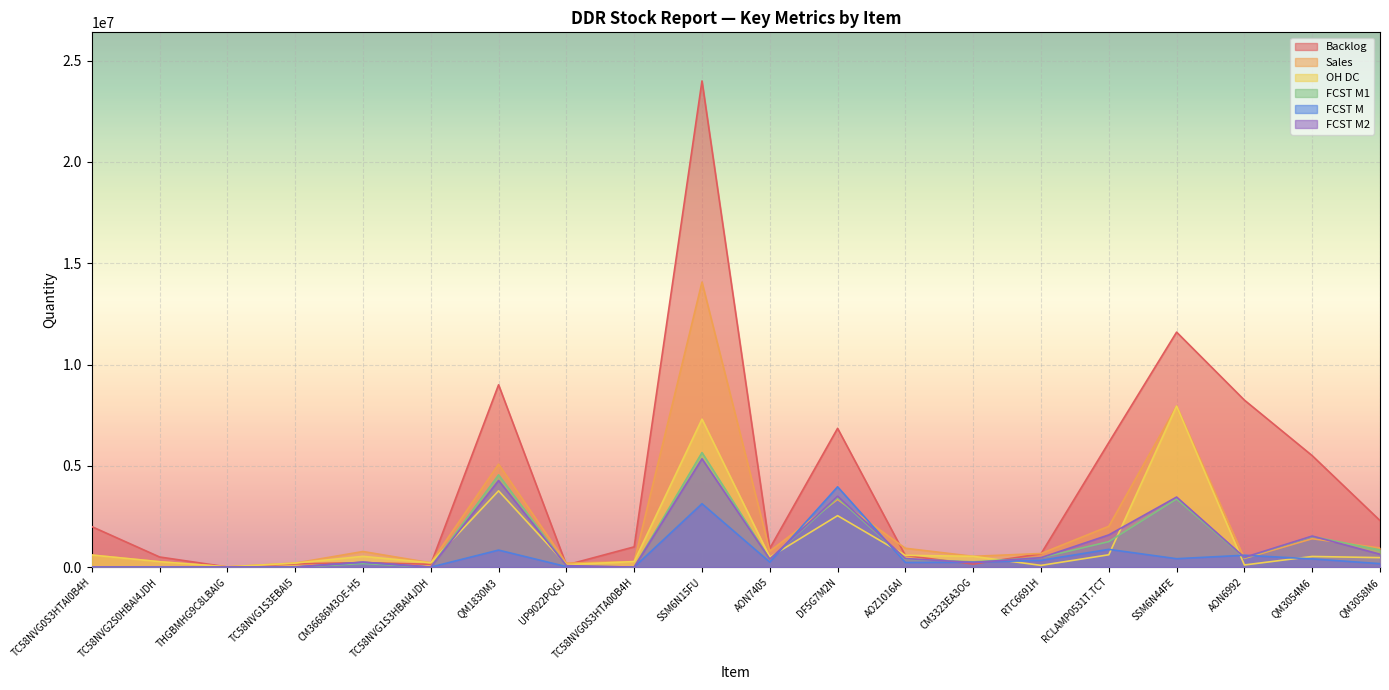

Reading right to left, transcribe all the data shown in this chart.

Backlog: QM3058M6=2298000	QM3054M6=5502000	AON6992=8244000	SSM6N44FE=11600000	RCLAMP0531T.TCT=6150000	RTC6691H=657000	CM3323EA3OG=150000	AOZ1016AI=570000	DF5G7M2N=6850000	AON7405=924000	SSM6N15FU=24000000	TC58NVG0S3HTA00B4H=1000000	UP9022PQGJ=105000	QM1830M3=9000000	TC58NVG1S3HBAI4JDH=140000	CM36686M3OE-H5=220500	TC58NVG1S3EBAI5=160000	THGBMHG9C8LBAIG=7390	TC58NVG2S0HBAI4JDH=500000	TC58NVG0S3HTAI0B4H=2000000
Sales: QM3058M6=945000	QM3054M6=1401000	AON6992=426000	SSM6N44FE=7950000	RCLAMP0531T.TCT=2016000	RTC6691H=670000	CM3323EA3OG=532500	AOZ1016AI=930000	DF5G7M2N=3340000	AON7405=786000	SSM6N15FU=14070000	TC58NVG0S3HTA00B4H=273100	UP9022PQGJ=197500	QM1830M3=5082000	TC58NVG1S3HBAI4JDH=212969	CM36686M3OE-H5=769500	TC58NVG1S3EBAI5=198260	THGBMHG9C8LBAIG=14610	TC58NVG2S0HBAI4JDH=266268	TC58NVG0S3HTAI0B4H=595600
OH DC: QM3058M6=468000	QM3054M6=525000	AON6992=105000	SSM6N44FE=7950000	RCLAMP0531T.TCT=609000	RTC6691H=85000	CM3323EA3OG=532500	AOZ1016AI=582000	DF5G7M2N=2540000	AON7405=492000	SSM6N15FU=7305000	TC58NVG0S3HTA00B4H=273100	UP9022PQGJ=125000	QM1830M3=3765000	TC58NVG1S3HBAI4JDH=212969	CM36686M3OE-H5=531000	TC58NVG1S3EBAI5=198260	THGBMHG9C8LBAIG=14610	TC58NVG2S0HBAI4JDH=266268	TC58NVG0S3HTAI0B4H=595600
FCST M1: QM3058M6=844719	QM3054M6=1515000	AON6992=463742	SSM6N44FE=3362736	RCLAMP0531T.TCT=1259000	RTC6691H=465000	CM3323EA3OG=261612	AOZ1016AI=396000	DF5G7M2N=3425157	AON7405=385163	SSM6N15FU=5653842	TC58NVG0S3HTA00B4H=0	UP9022PQGJ=62813	QM1830M3=4554000	TC58NVG1S3HBAI4JDH=0	CM36686M3OE-H5=178467	TC58NVG1S3EBAI5=0	THGBMHG9C8LBAIG=2521	TC58NVG2S0HBAI4JDH=0	TC58NVG0S3HTAI0B4H=0
FCST M: QM3058M6=171167	QM3054M6=405000	AON6992=585533	SSM6N44FE=414567	RCLAMP0531T.TCT=877000	RTC6691H=335000	CM3323EA3OG=240848	AOZ1016AI=228000	DF5G7M2N=3964531	AON7405=246964	SSM6N15FU=3129645	TC58NVG0S3HTA00B4H=0	UP9022PQGJ=23620	QM1830M3=840000	TC58NVG1S3HBAI4JDH=0	CM36686M3OE-H5=239428	TC58NVG1S3EBAI5=8000	THGBMHG9C8LBAIG=0	TC58NVG2S0HBAI4JDH=0	TC58NVG0S3HTAI0B4H=0
FCST M2: QM3058M6=635826	QM3054M6=1533000	AON6992=481066	SSM6N44FE=3458463	RCLAMP0531T.TCT=1590000	RTC6691H=465000	CM3323EA3OG=228700	AOZ1016AI=423000	DF5G7M2N=3498492	AON7405=392859	SSM6N15FU=5348572	TC58NVG0S3HTA00B4H=0	UP9022PQGJ=74176	QM1830M3=4275000	TC58NVG1S3HBAI4JDH=1050	CM36686M3OE-H5=246583	TC58NVG1S3EBAI5=0	THGBMHG9C8LBAIG=7095	TC58NVG2S0HBAI4JDH=0	TC58NVG0S3HTAI0B4H=0